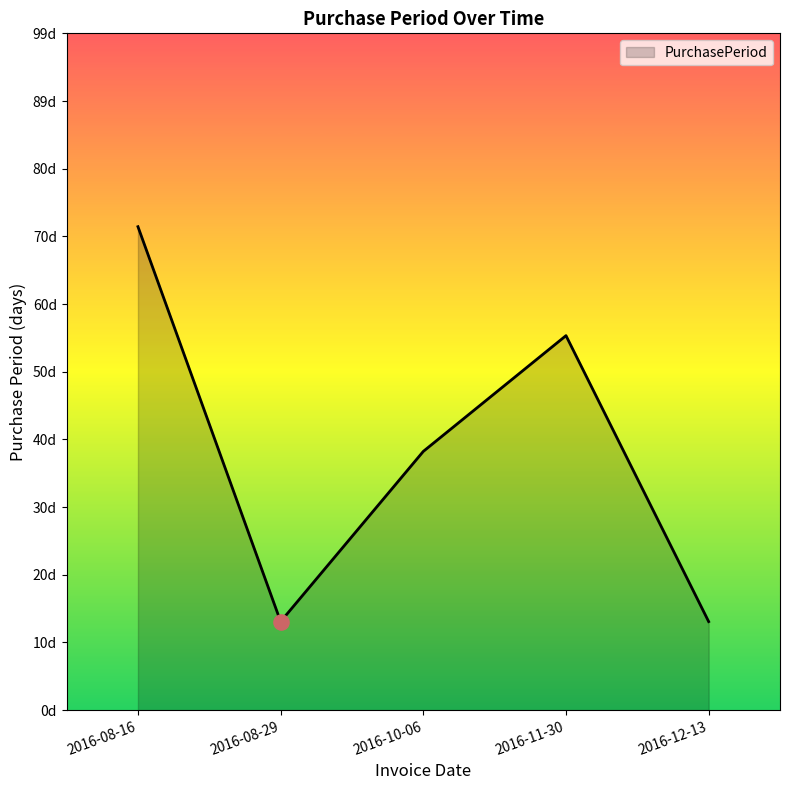

Between 2016-08-29 and 2016-08-16, which is larger?

2016-08-16